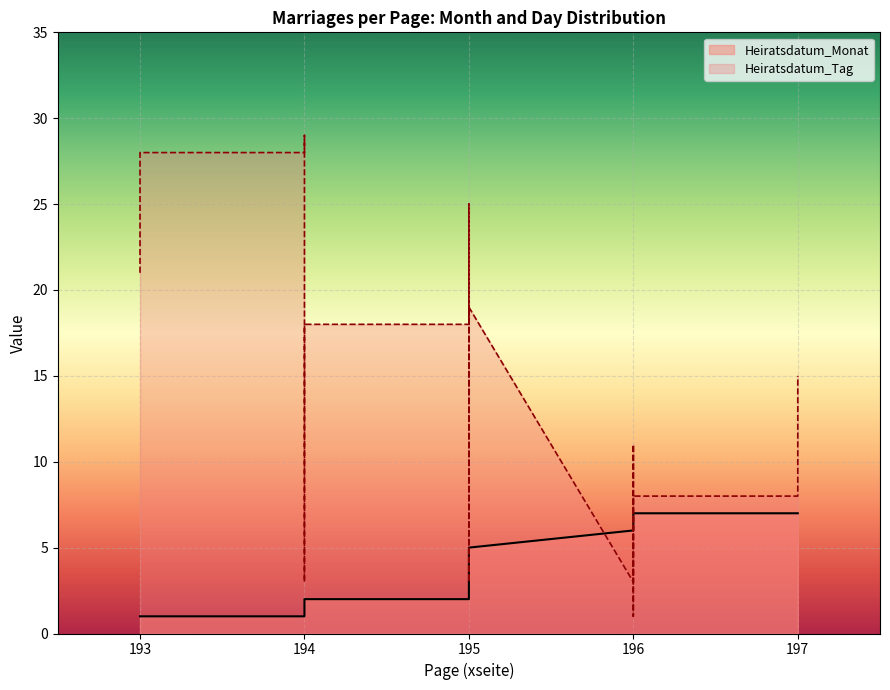

What is the minimum value shown in the chart?

1